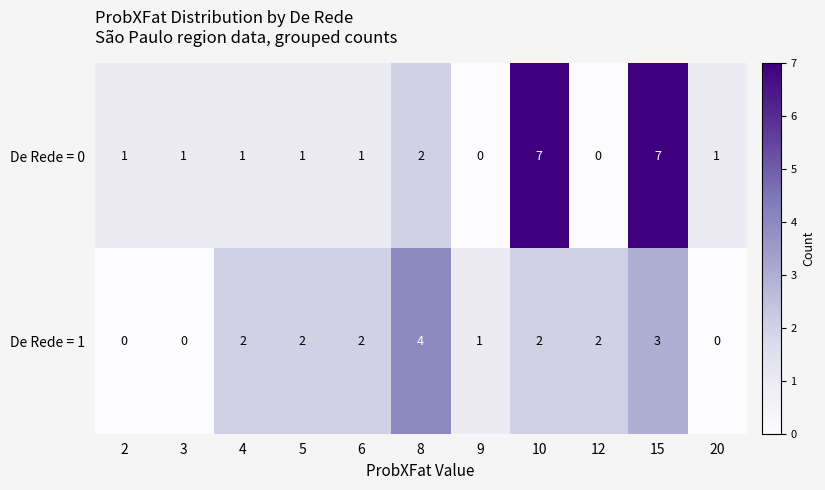

Where is De Rede = 0 nearest to the value 3?

8